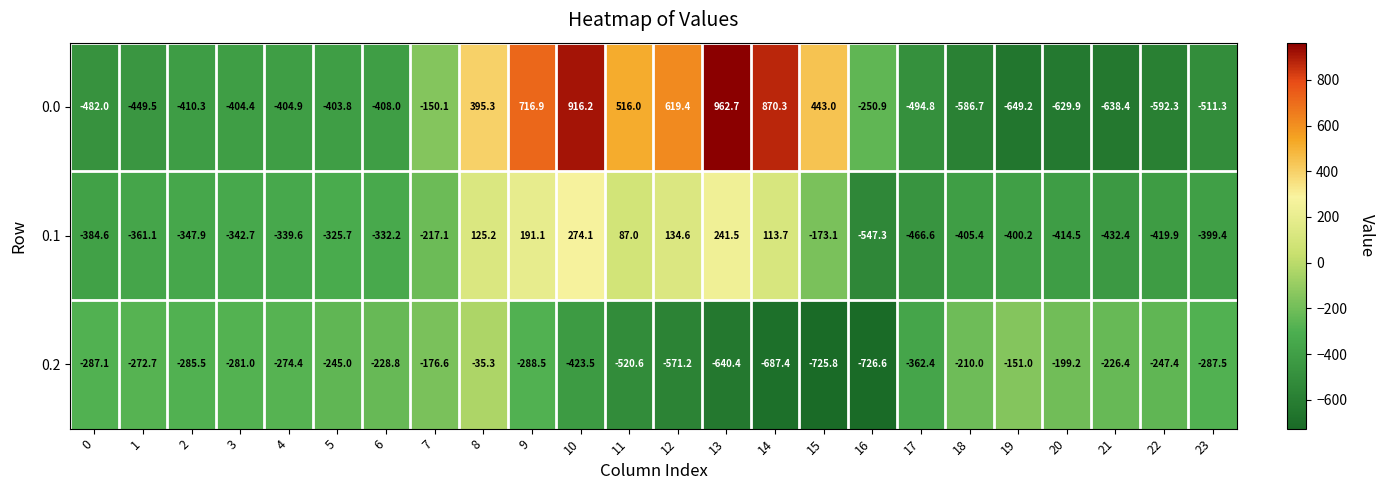

At how many categories does at least one series exceed 520?

5